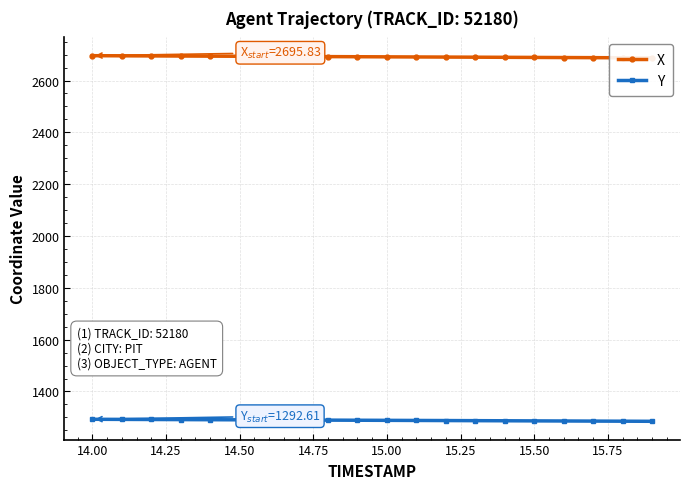

How many data points in Y are less than 1288?

8